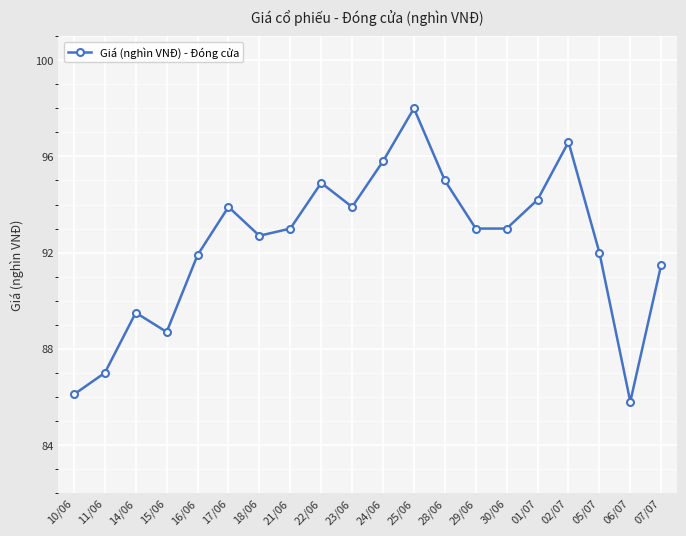

Does the chart have visible grid lines?

Yes